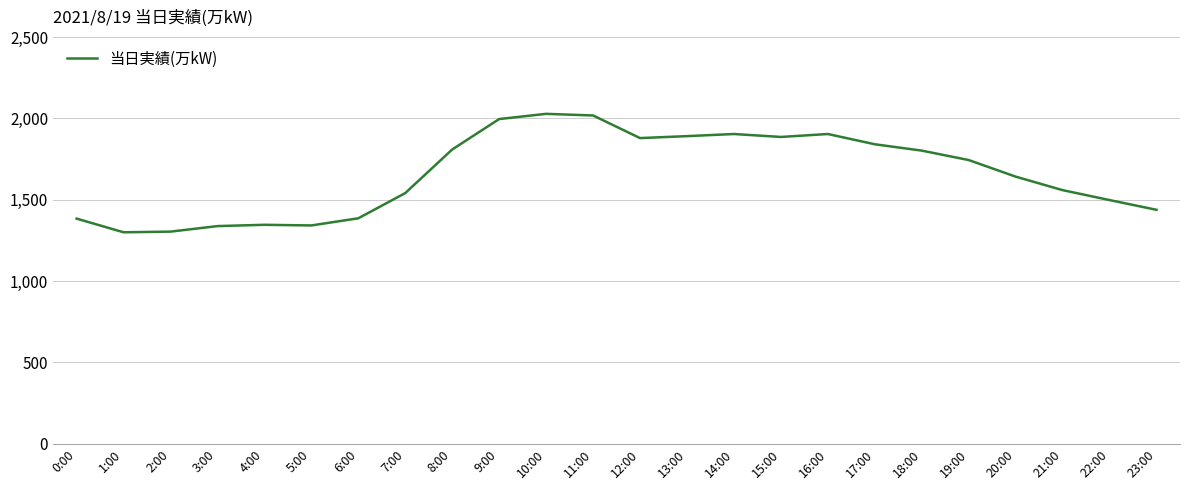

What is the difference between the maximum and minimum values?

728